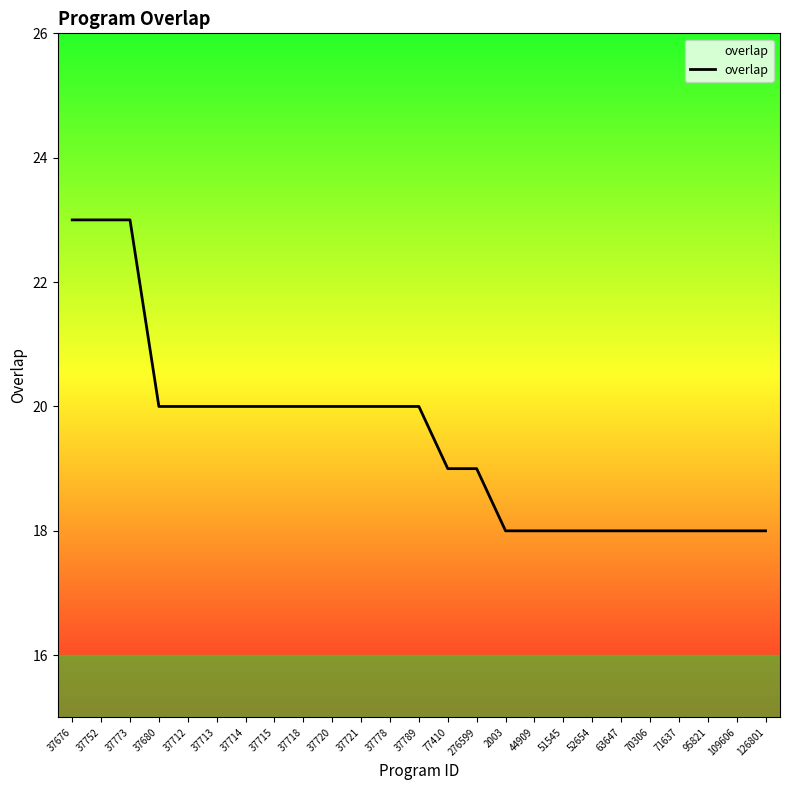

Count the number of categories in the chart.

25